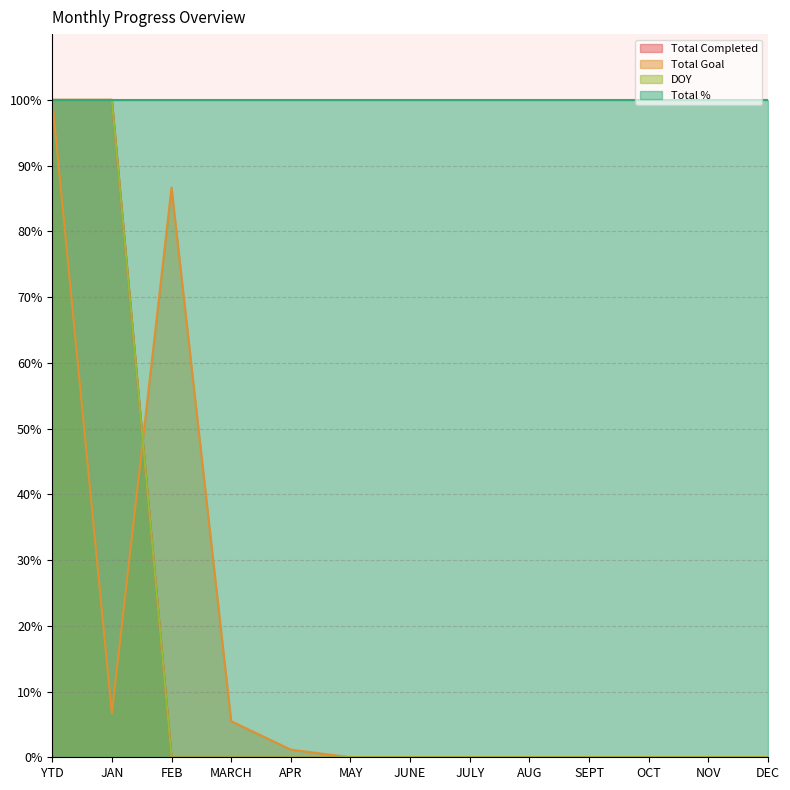

Does the chart have visible grid lines?

Yes